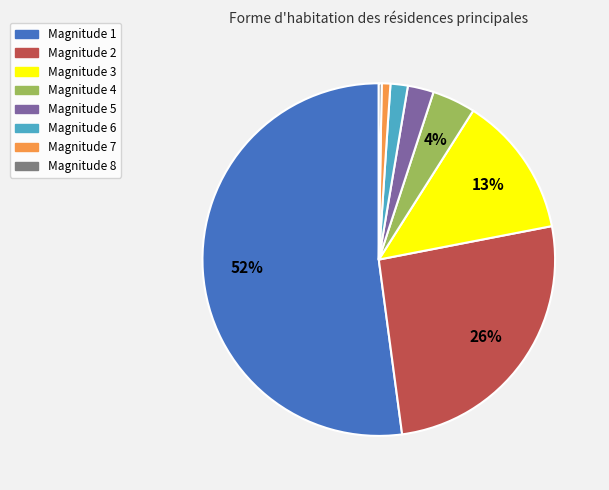

Which slice is the largest?

Magnitude 1